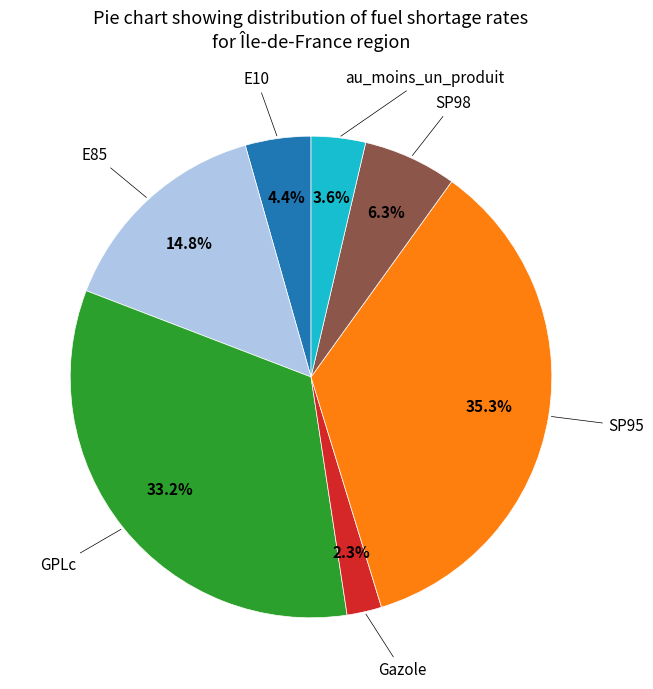

Does any single category account for the majority?

No